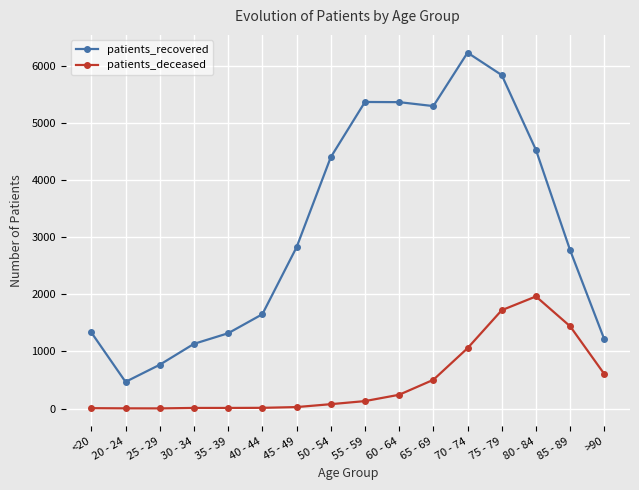

Which series has the largest total across all categories?

patients_recovered